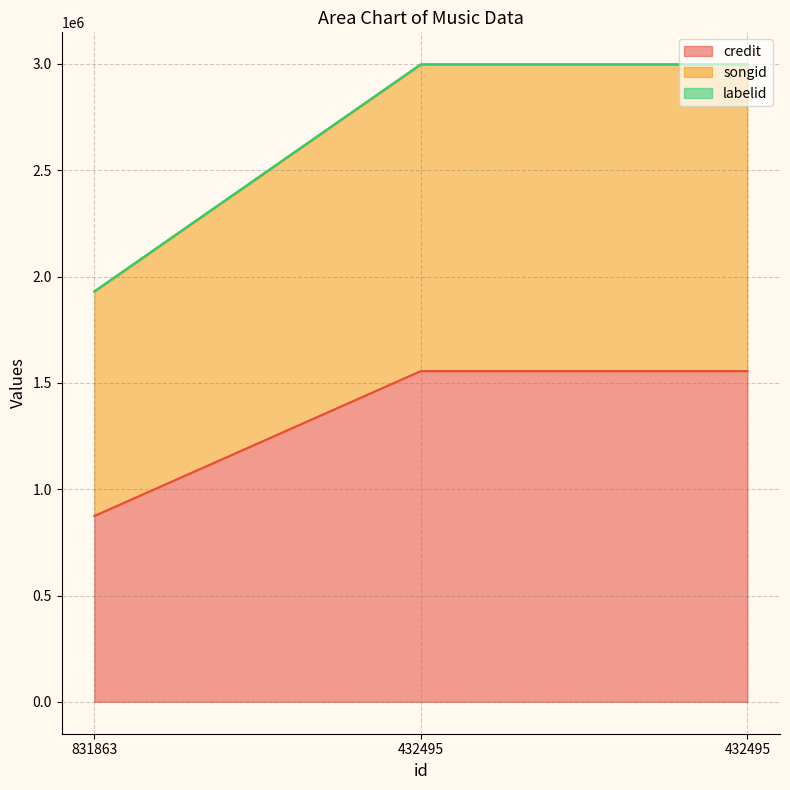

What is the spread (max minus min) of values at 432495?

1441246